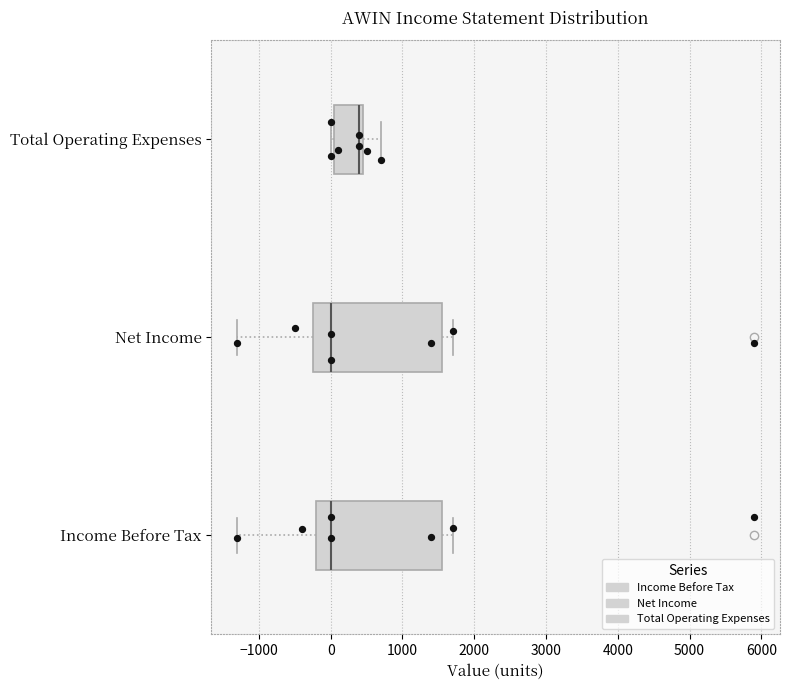

Reading bottom to top, read every box against the x-axis: the position of its median line, the range the box covers, and the ends of its whiskers. The values are not printed on the chart, so give them approximately, as read against the axis.

Income Before Tax: median 0, box -200 to 1600, whiskers -1300 to 1700
Net Income: median 0, box -200 to 1600, whiskers -1300 to 1700
Total Operating Expenses: median 400, box 100 to 500, whiskers 0 to 700